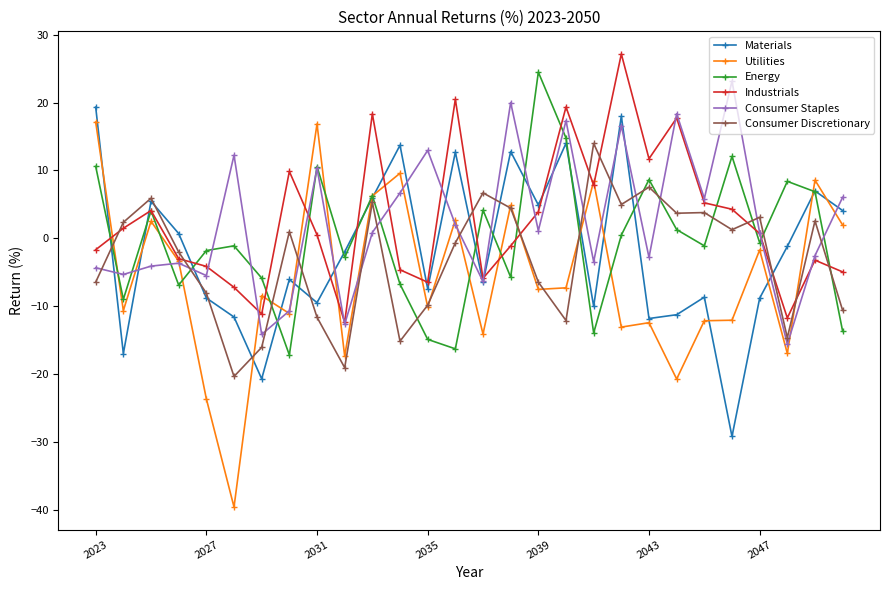

What is the maximum value shown in the chart?

27.2